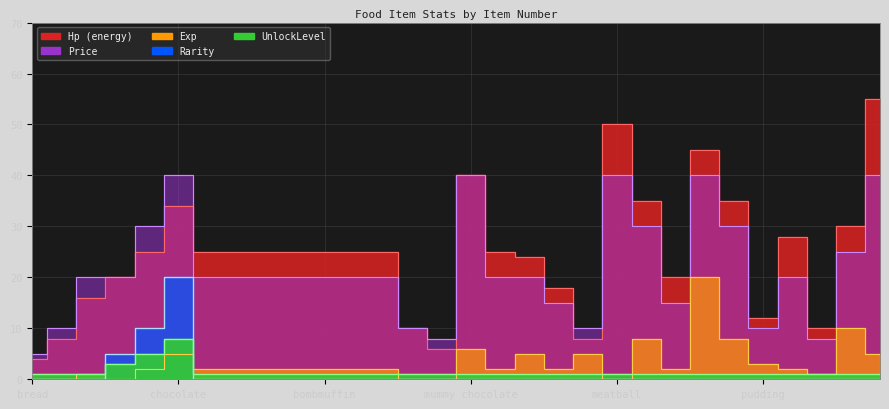

Which has a higher value, herring or pudding?

pudding